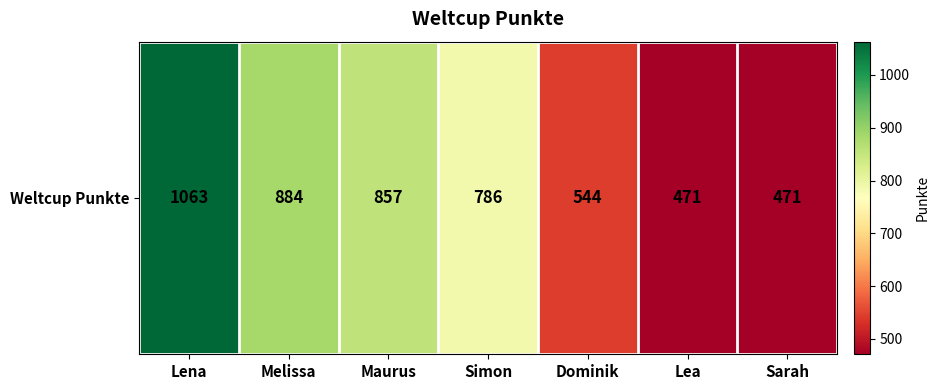

Which has a higher value, Lea or Simon?

Simon